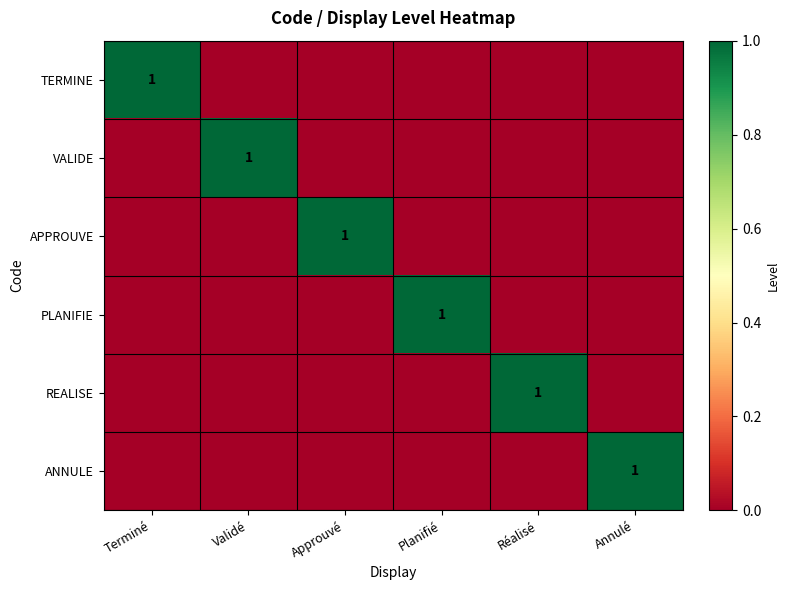

The value of VALIDE at Validé is 1. True or false?

True